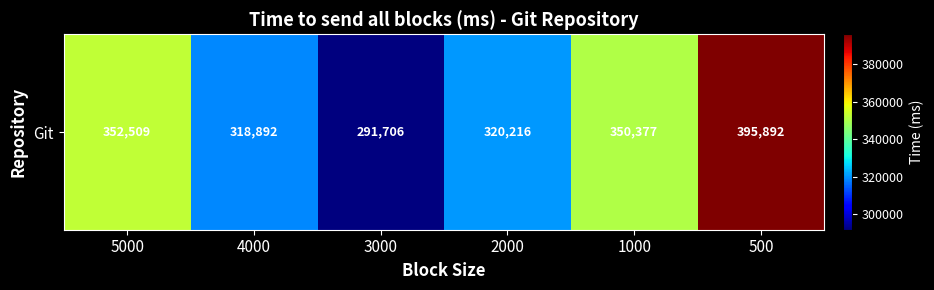

Which has a higher value, 3000 or 5000?

5000